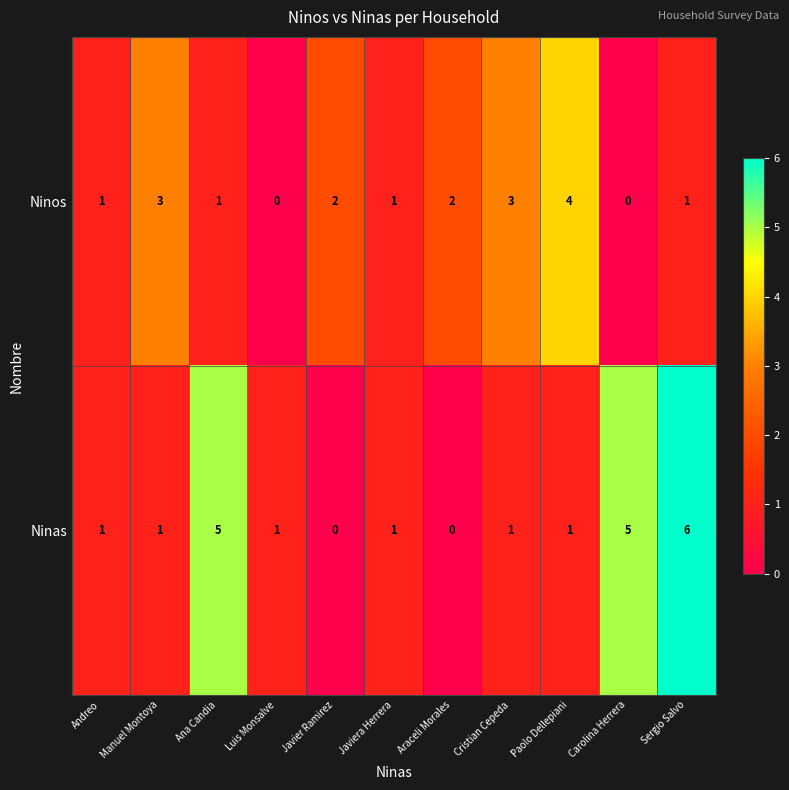

At which category is the sum across all series the highest?

Sergio Salvo